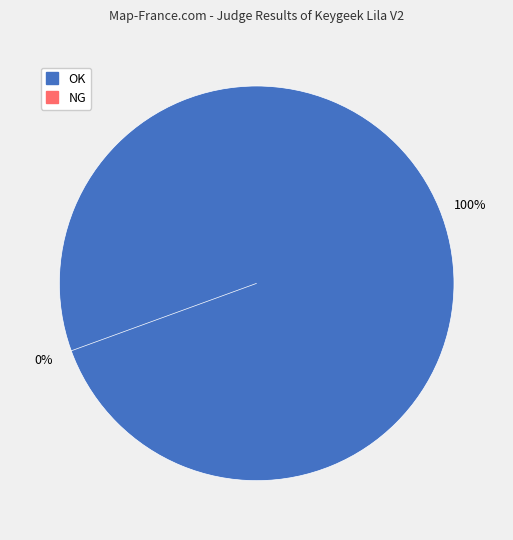

To the nearest percent, what is the combined percentage of OK and NG?

100%